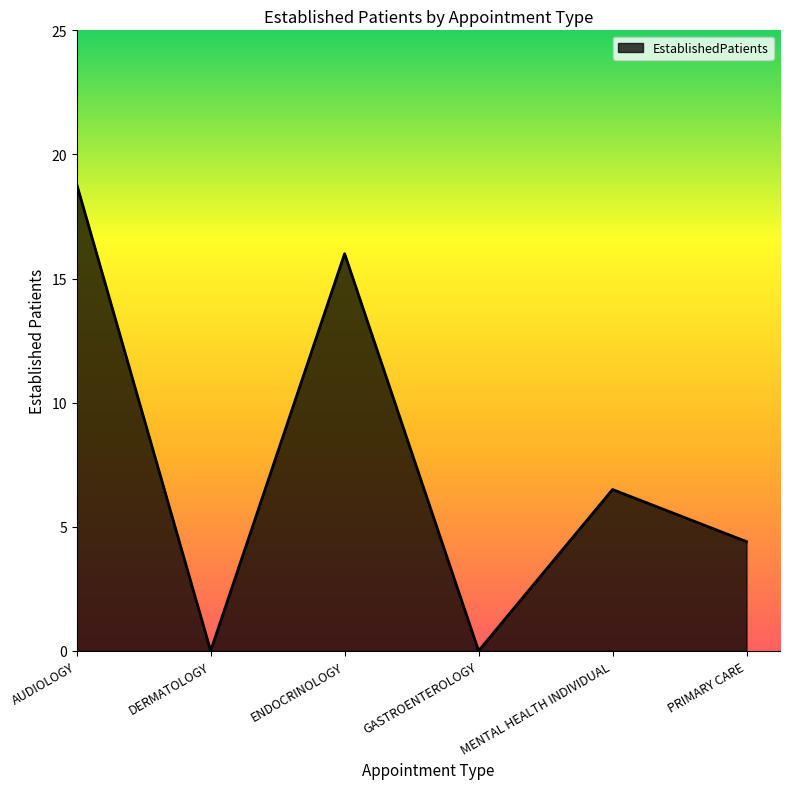

What is the sum of the values at MENTAL HEALTH INDIVIDUAL and DERMATOLOGY?

6.5